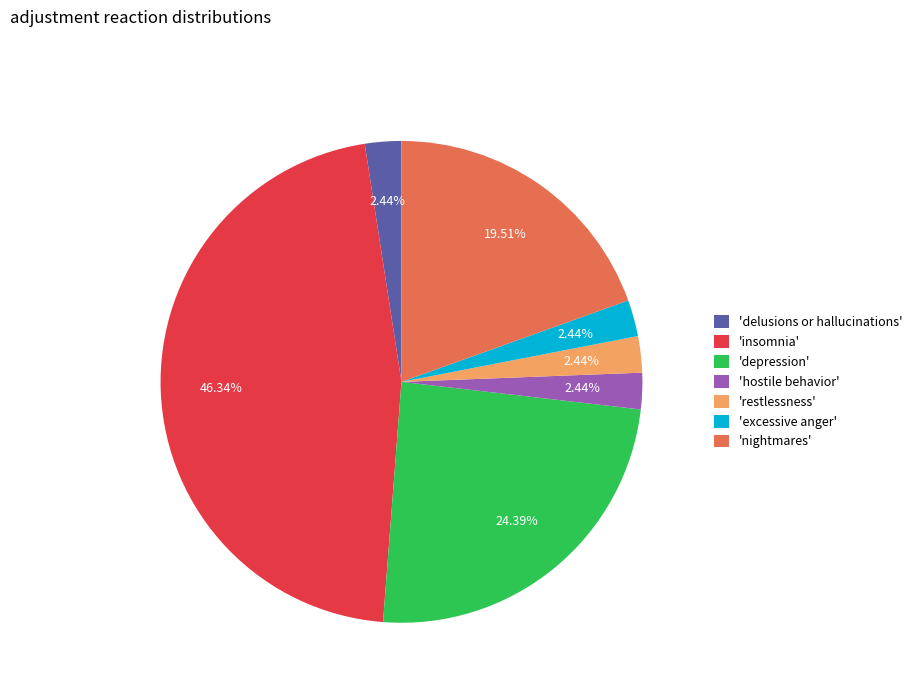

Does 'hostile behavior' account for over 50% of the chart?

No